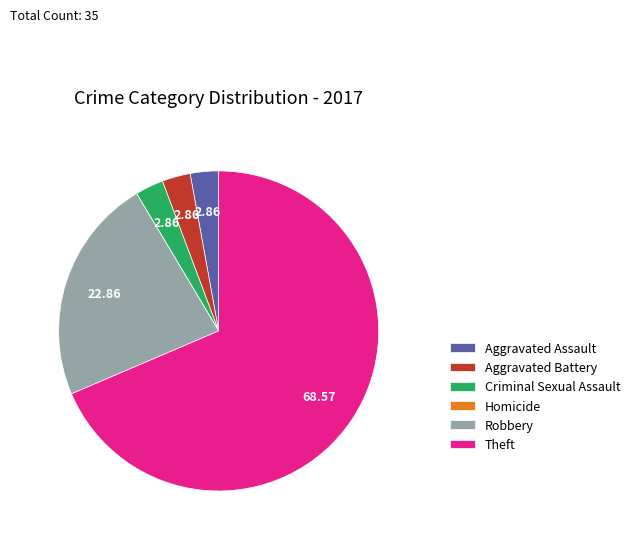

Which has a higher value, Aggravated Assault or Robbery?

Robbery